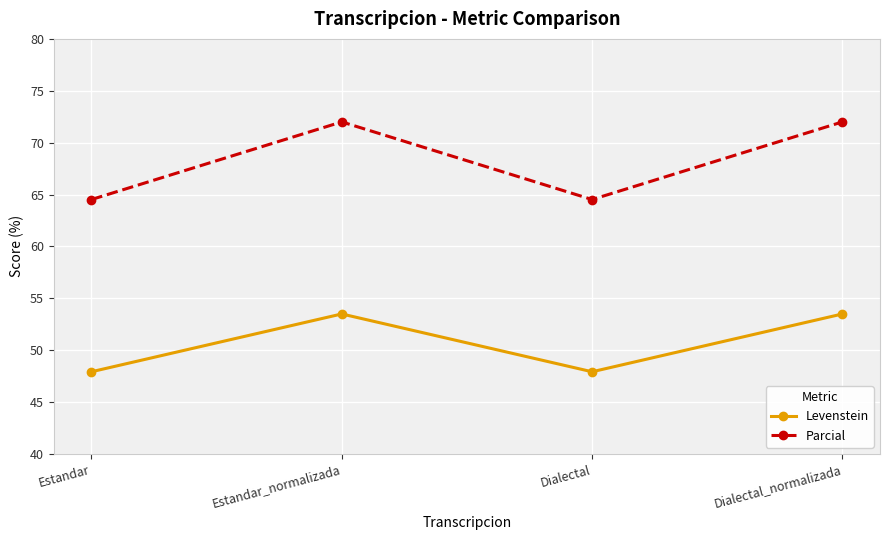

What is the maximum value for Parcial?

72.0